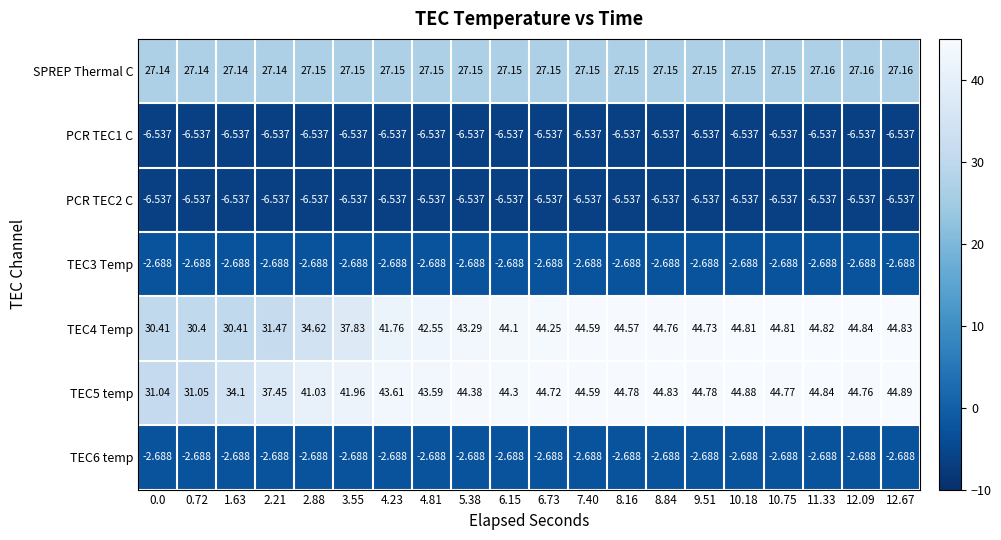

Between 1.63 and 4.23, which series saw the biggest shift?

TEC4 Temp